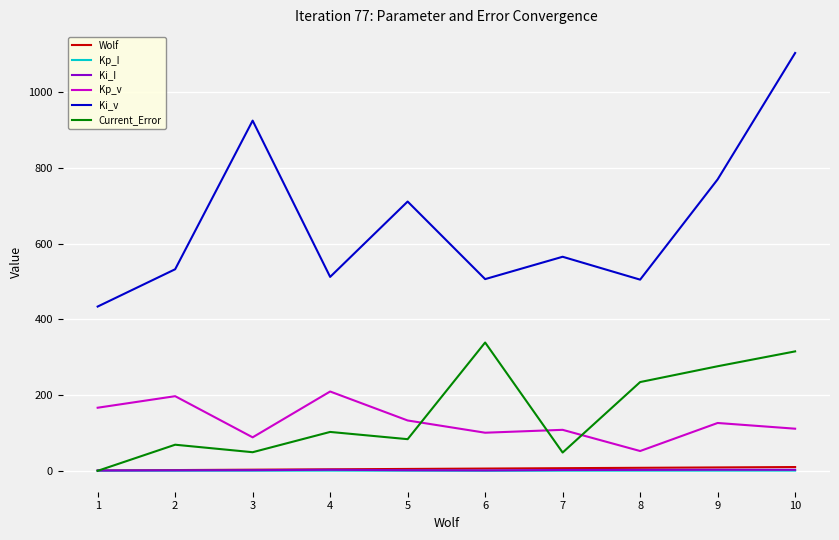

At which label does Kp_v reach its minimum?

8